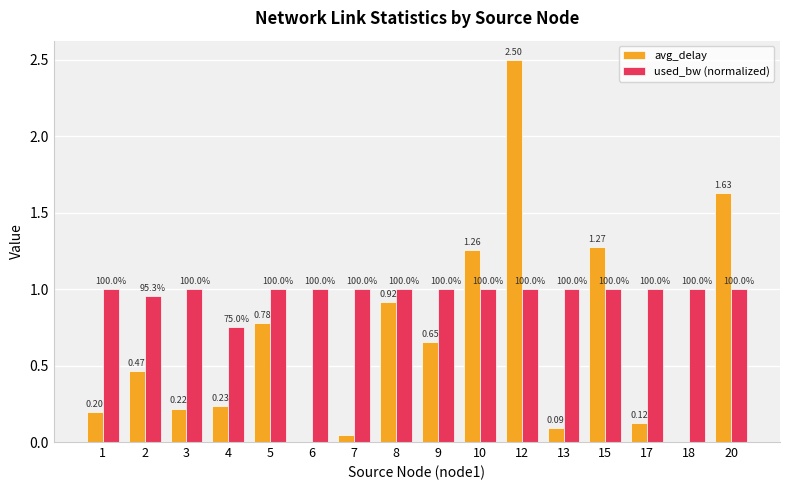

What are all the series names shown in the legend?

avg_delay, used_bw (normalized)